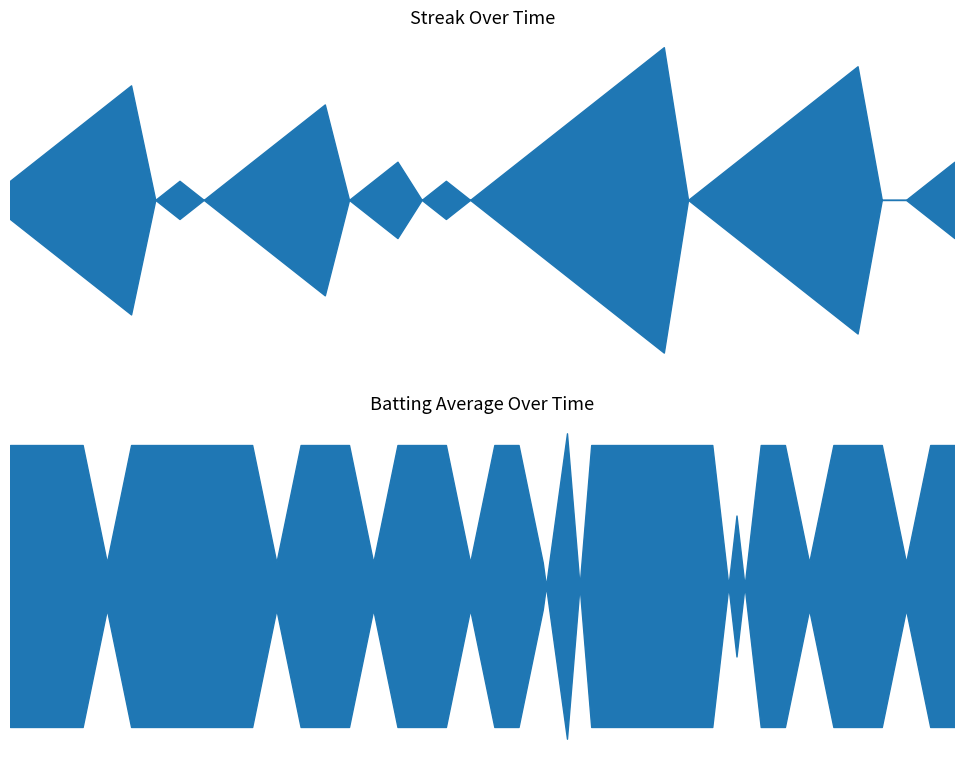

Where do Batting Average1 and Streak first cross each other?

2010-07-15 and 2010-07-16